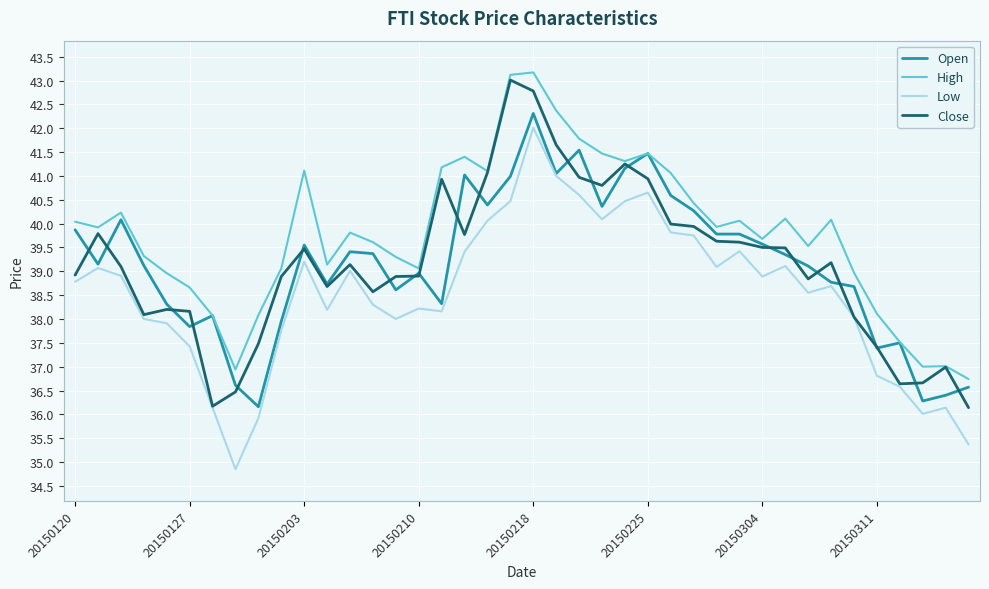

What is the minimum value shown in the chart?

34.9